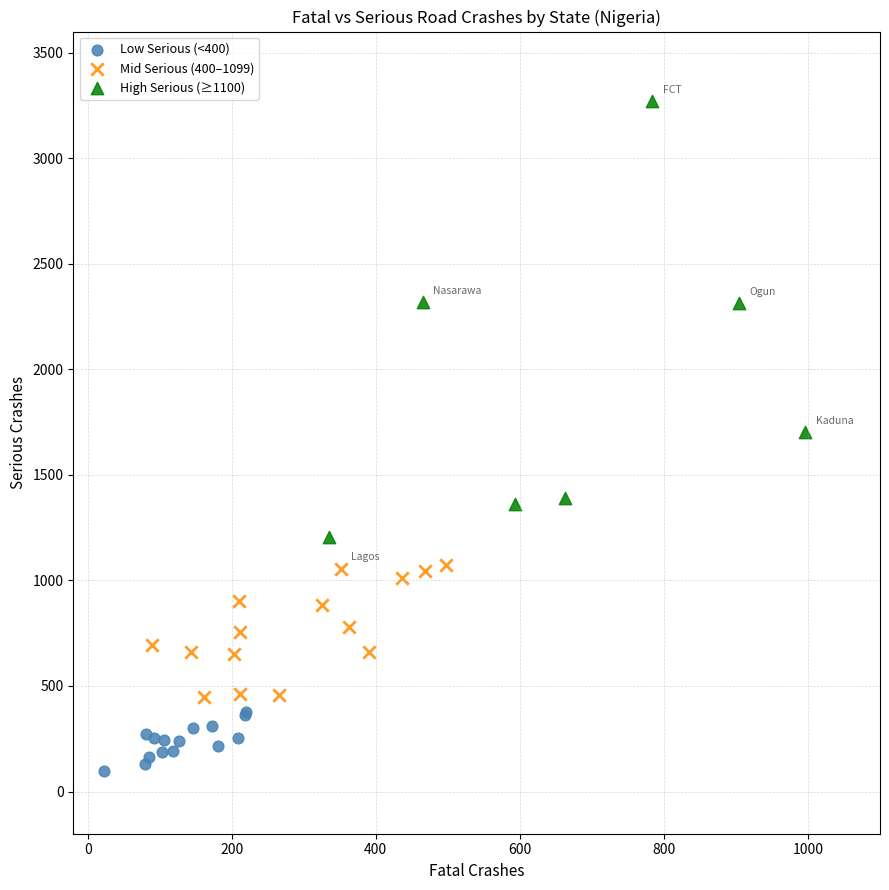

Which series has the largest Y range (max minus min)?

High Serious (≥1100)